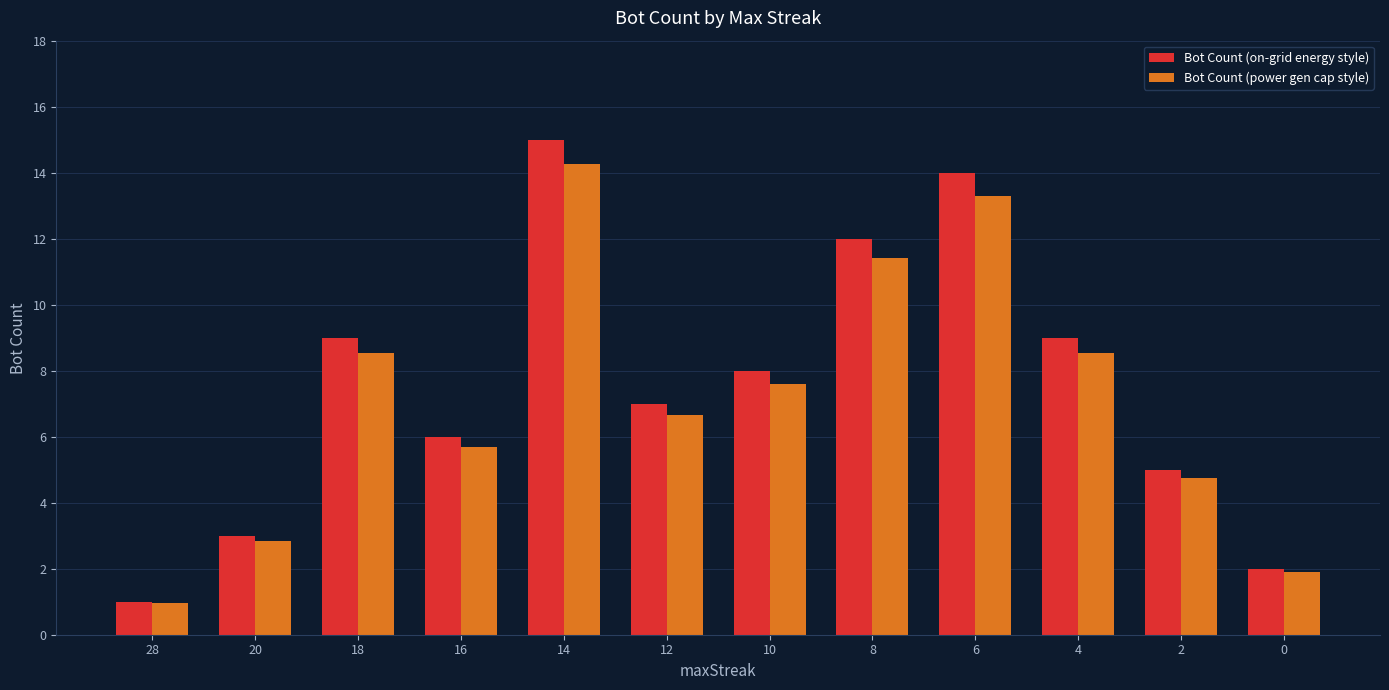

Rank the series by their maximum value, from highest to lowest.

Bot Count (on-grid energy style), Bot Count (power gen cap style)